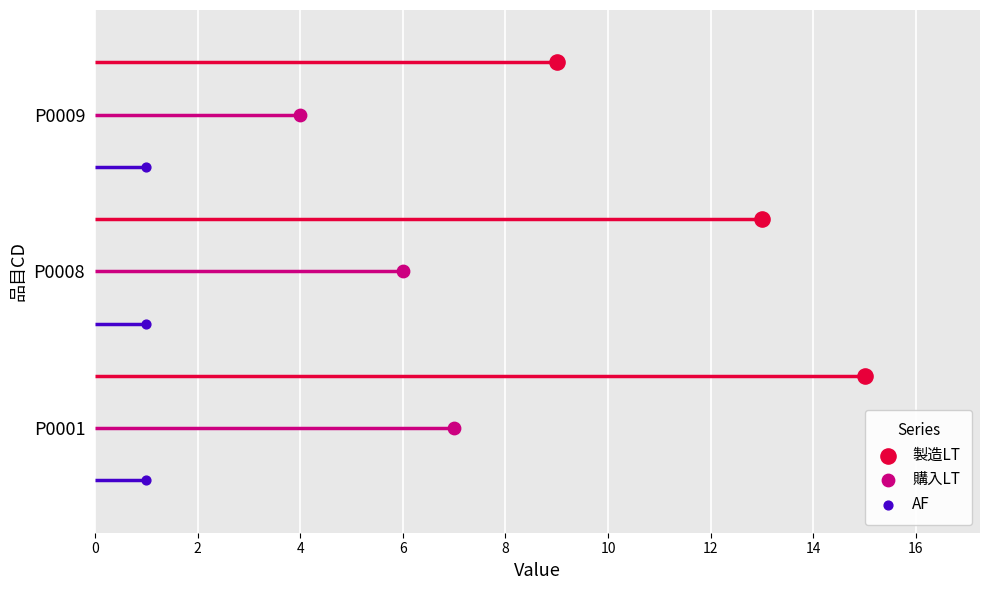

At how many categories does at least one series exceed 8?

3